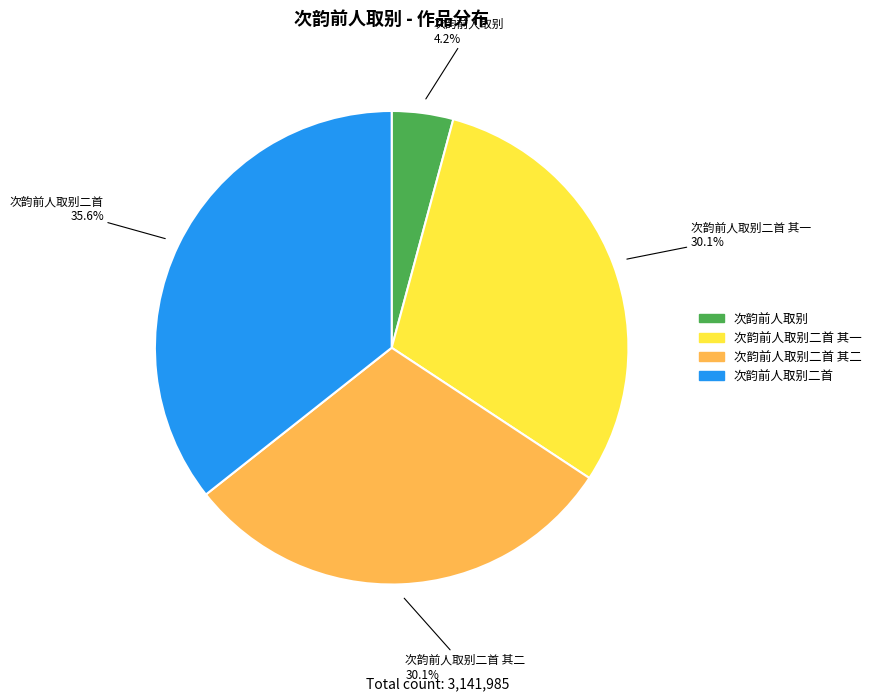

Does any single category account for the majority?

No